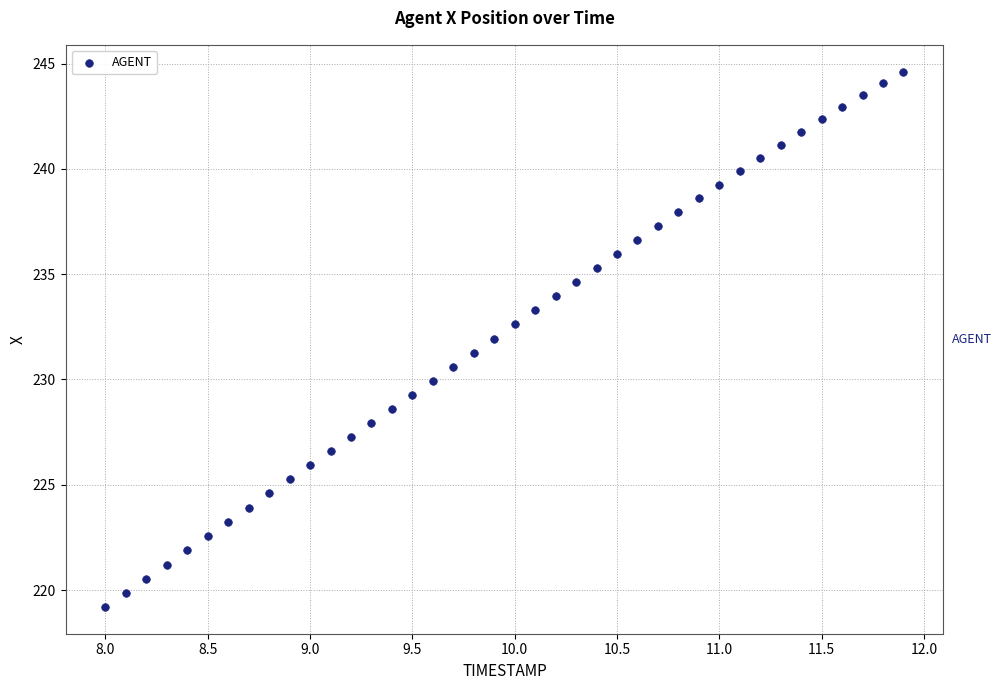

What is the range of X values (max minus min)?

3.9